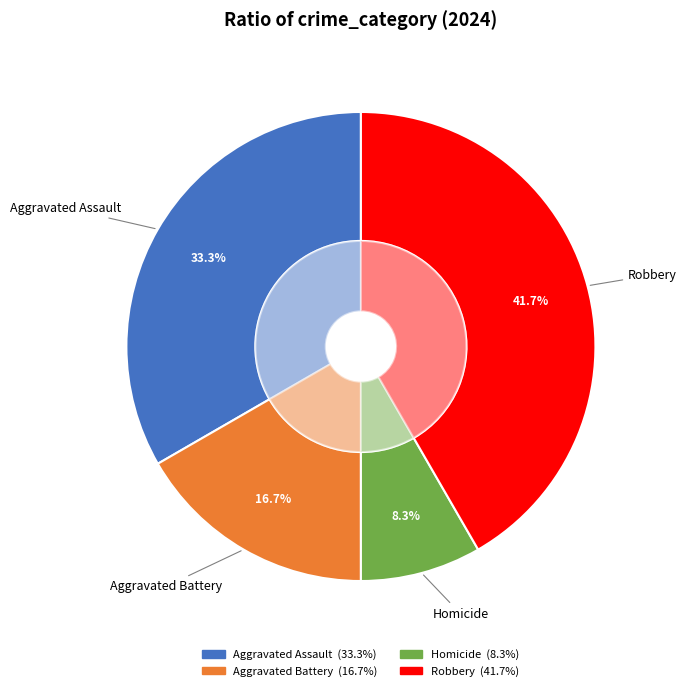

Between Robbery and Aggravated Battery, which is larger?

Robbery